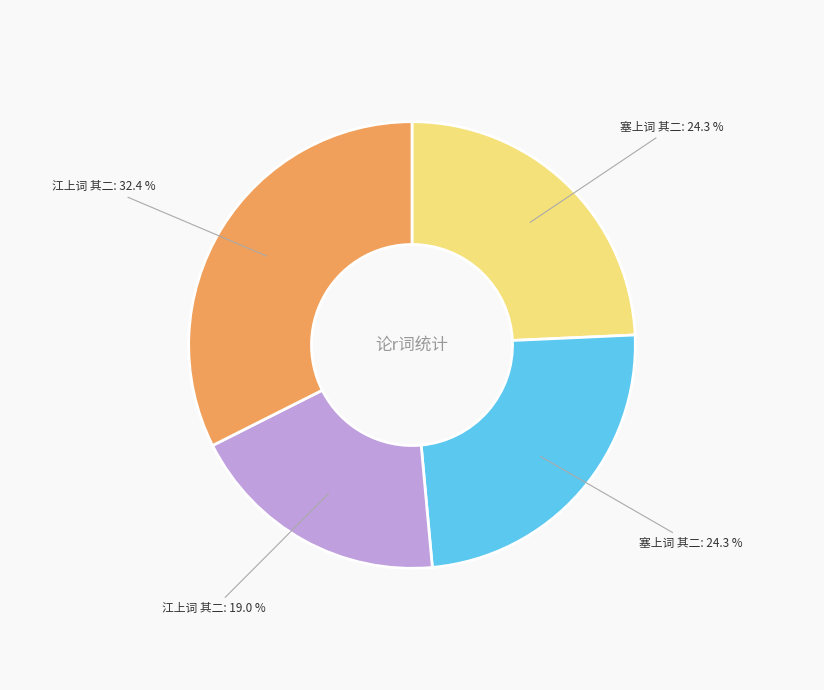

Does any single category account for the majority?

No